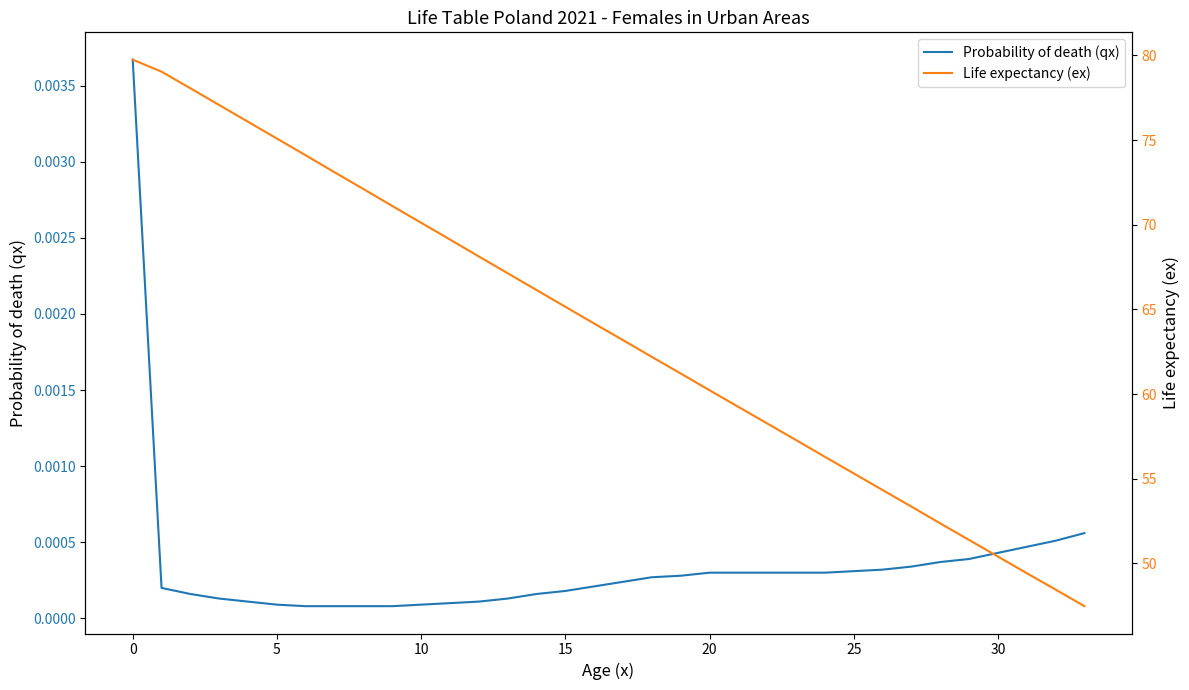

True or false: Life expectancy (ex) has a value of 83.5 at 20.

False